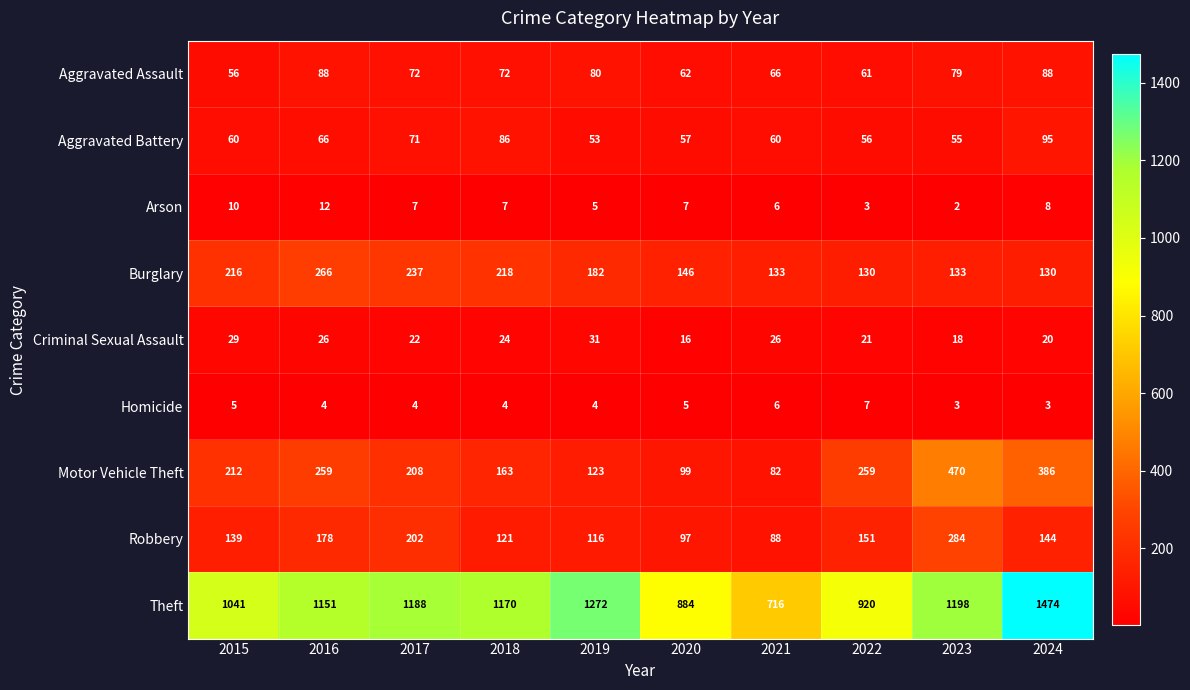

What is the total value across all series at 2024?

2348